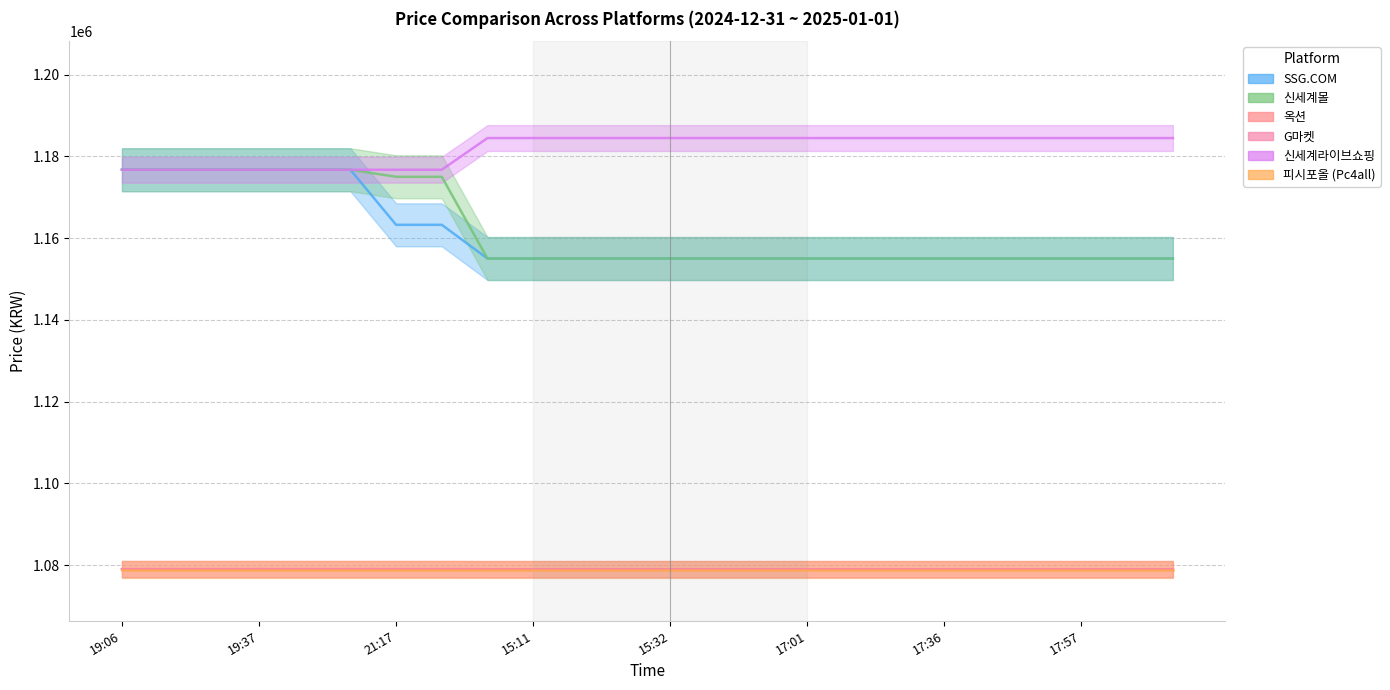

What is the approximate value of SSG.COM at 16:58, to the nearest 10?

1154980